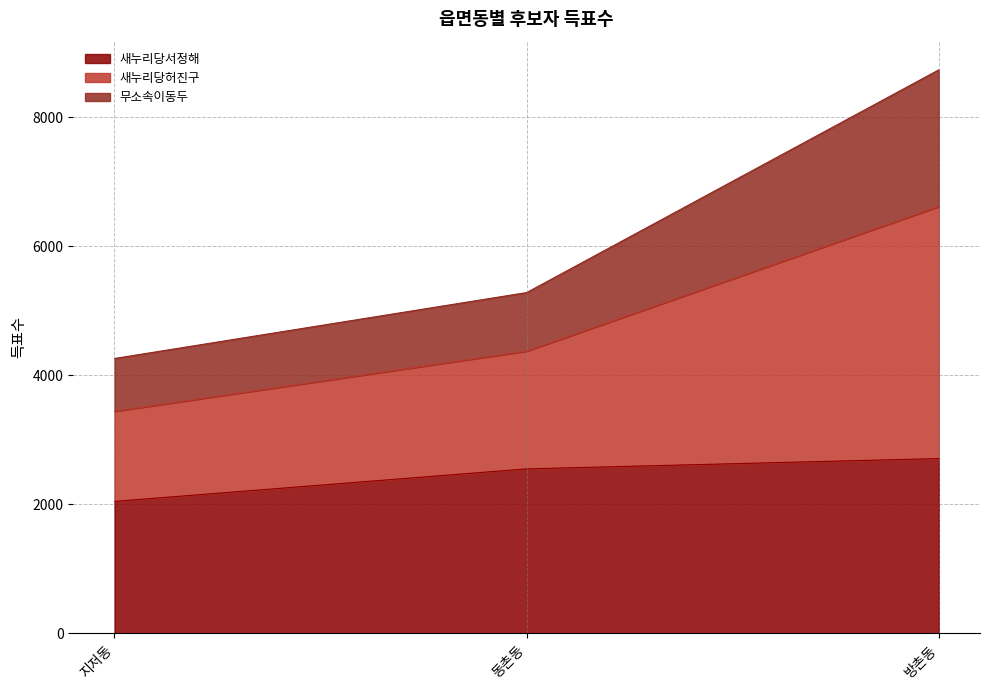

How many lines are shown in the chart?

3